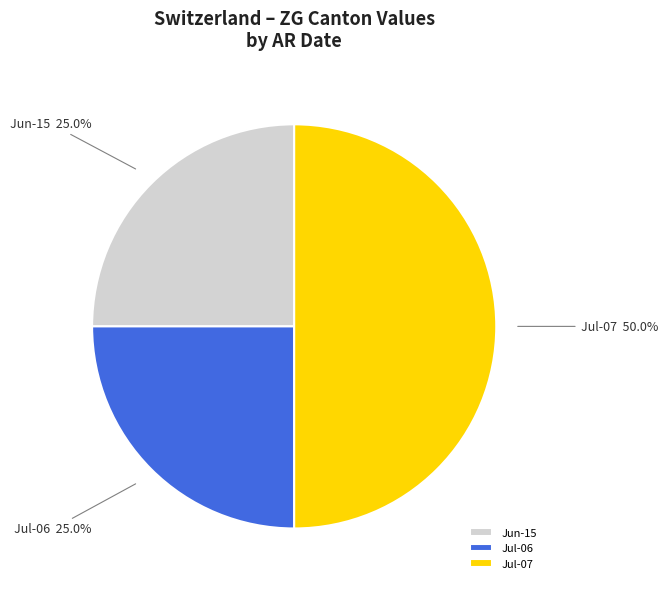

Approximately how many times larger is the value at Jun-15 compared to Jul-07?

0.5